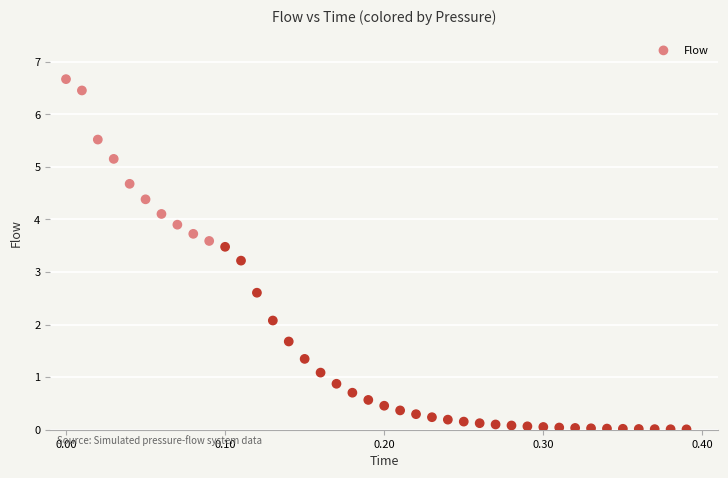

What is the range of X values (max minus min)?

0.4